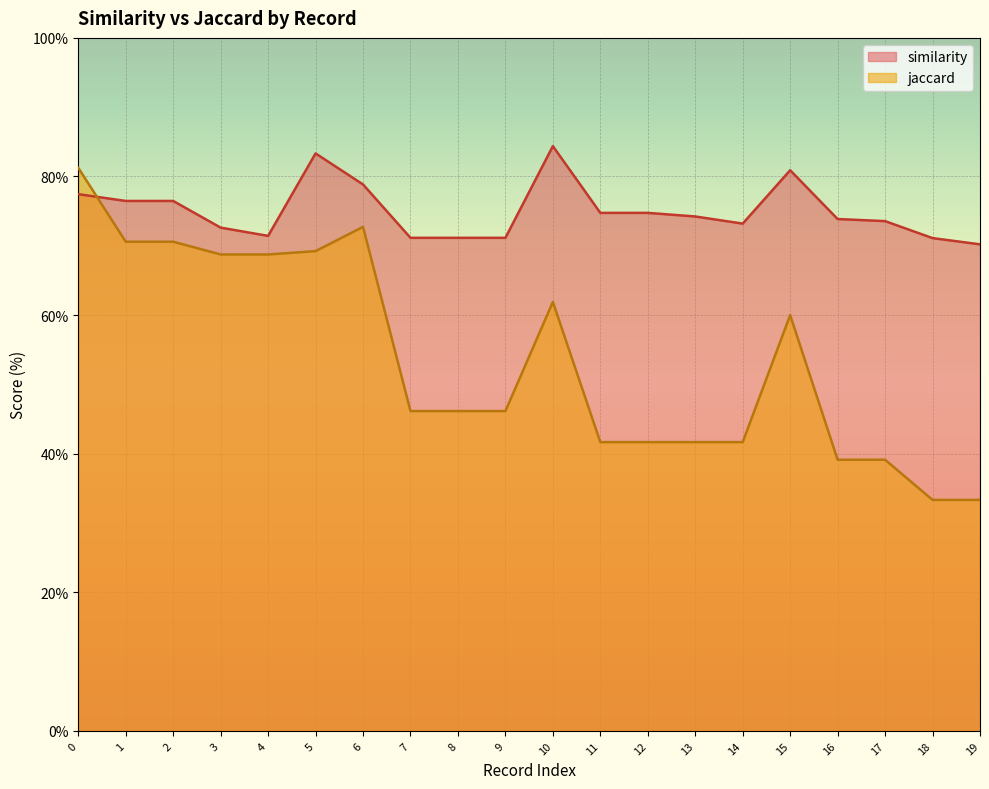

Which series has the largest total across all categories?

similarity